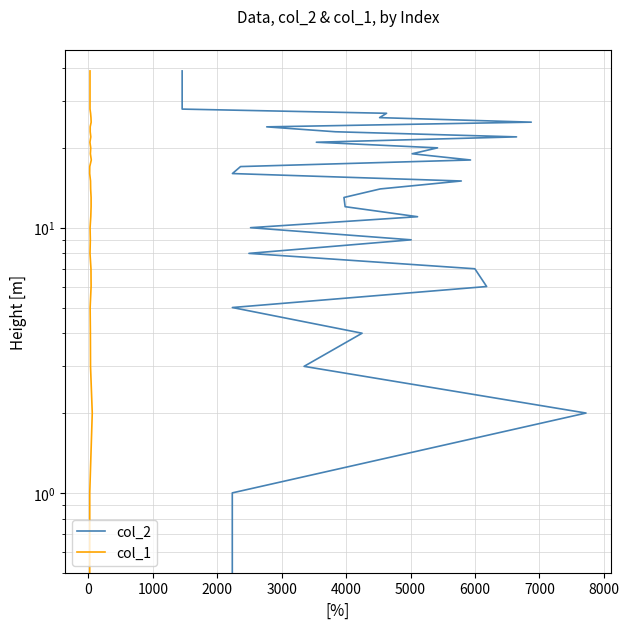

Is it true that col_2 equals 33 at 21?

False